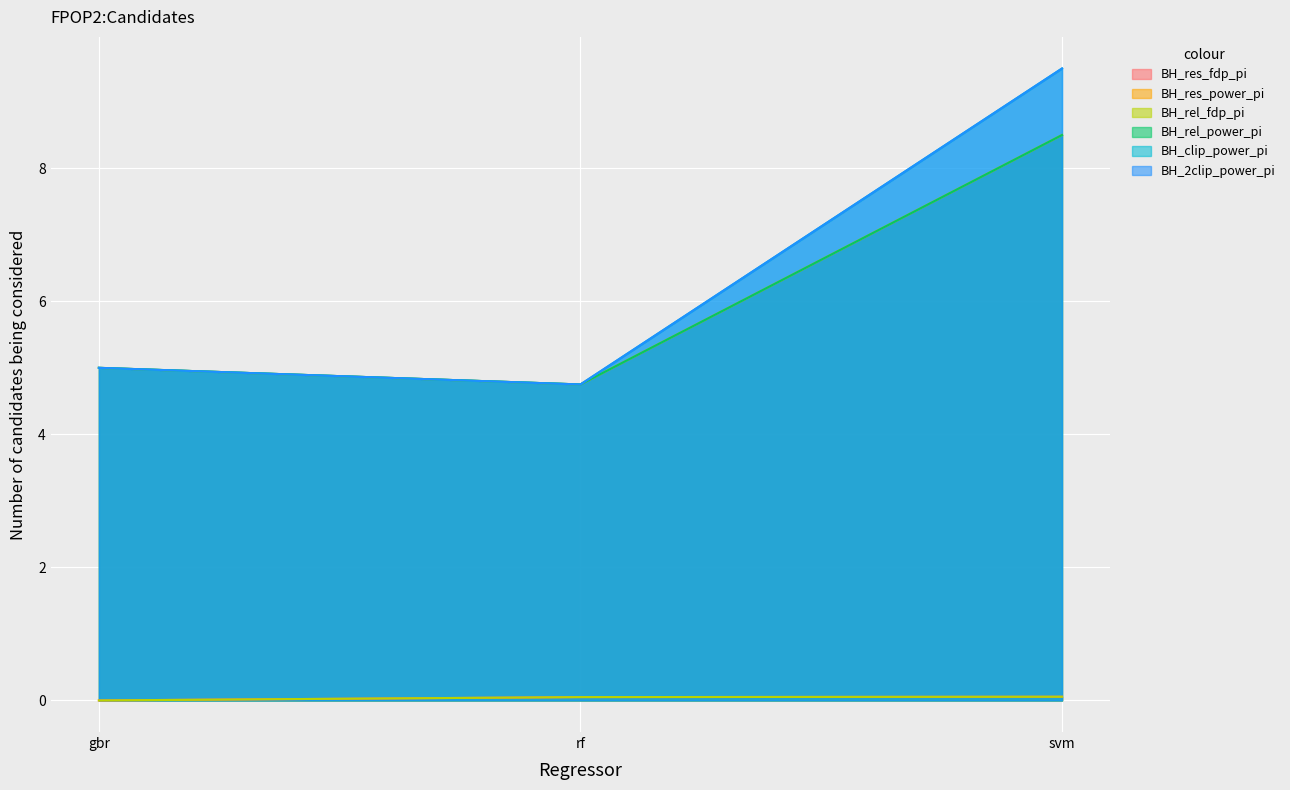

Reading left to right, list all the values displayed in this chart.

BH_res_fdp_pi: gbr=0.0	rf=0.1	svm=0.1
BH_res_power_pi: gbr=5.0	rf=4.8	svm=8.5
BH_rel_fdp_pi: gbr=0.0	rf=0.1	svm=0.1
BH_rel_power_pi: gbr=5.0	rf=4.8	svm=8.5
BH_clip_power_pi: gbr=5.0	rf=4.8	svm=9.5
BH_2clip_power_pi: gbr=5.0	rf=4.8	svm=9.5